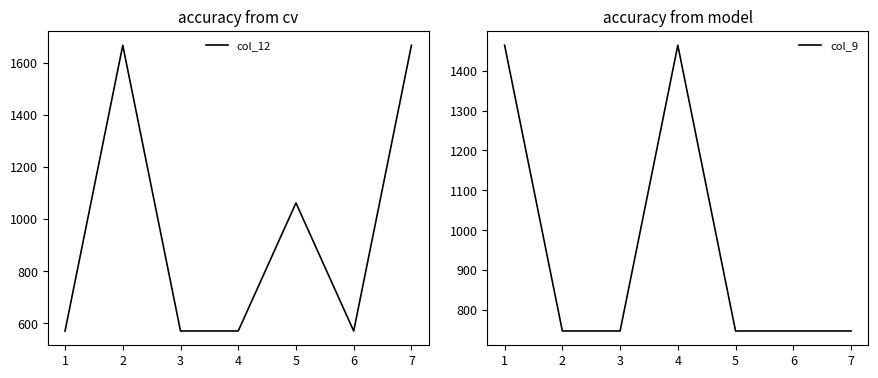

Reading right to left, extract all data points from this chart.

col_12: 7=1667.4	6=570.8	5=1062.2	4=570.8	3=570.8	2=1667.4	1=570.8
col_9: 7=747.1	6=747.1	5=747.1	4=1464.0	3=747.1	2=747.1	1=1464.0